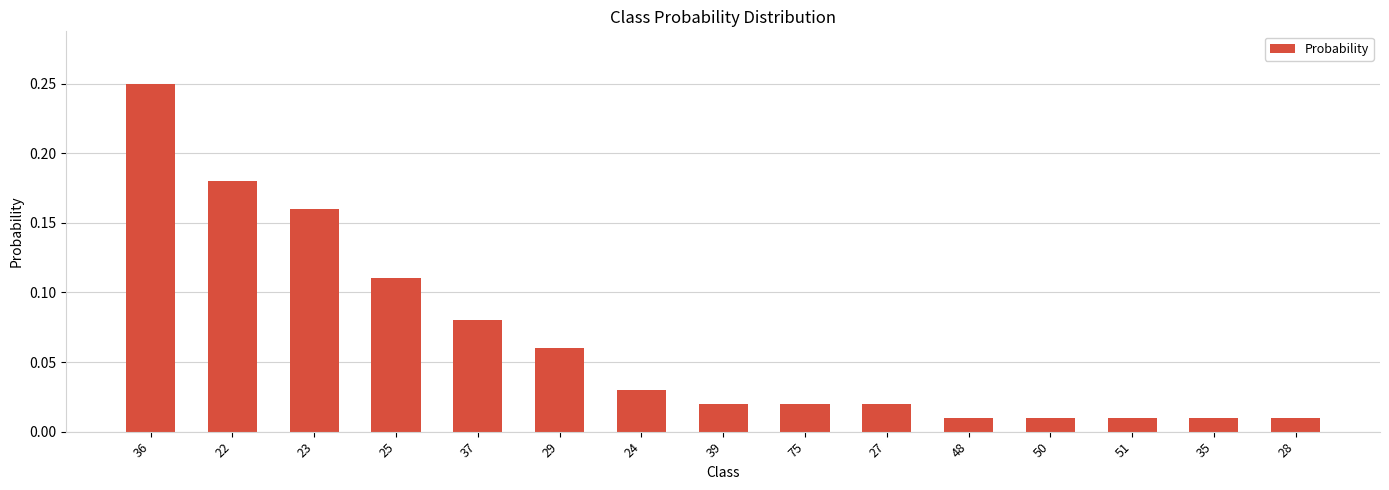

What is the label of the 8th bar from the right?

39